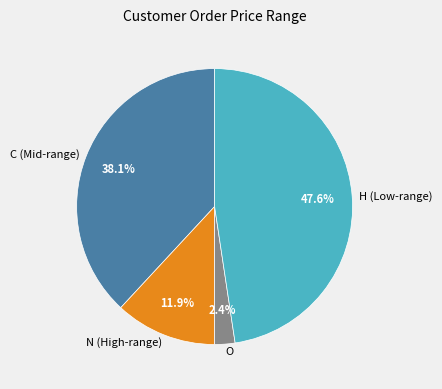

Is the sum of C (Mid-range) and H (Low-range) greater than half?

Yes